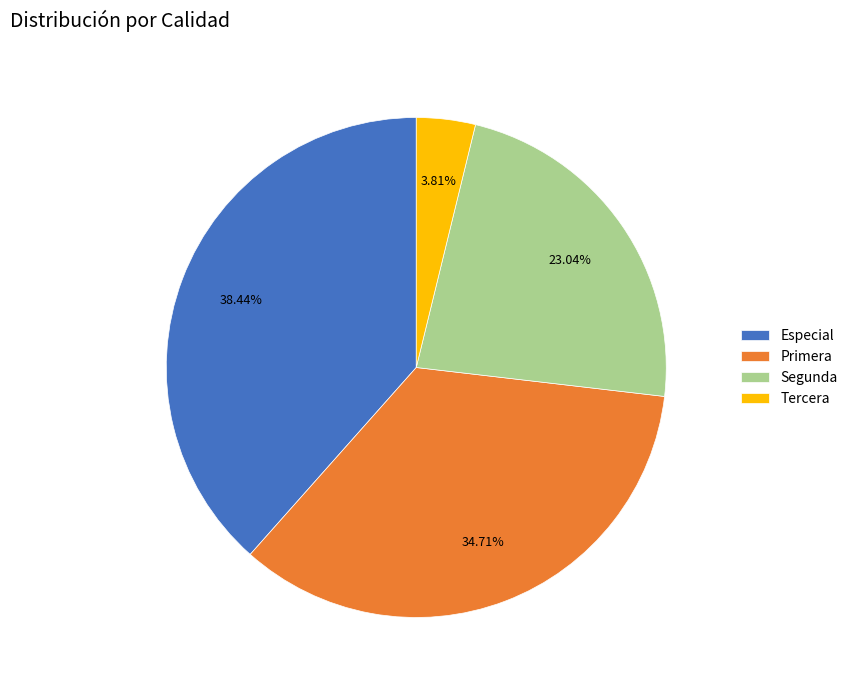

Is it true that Especial is 38% of the pie?

True